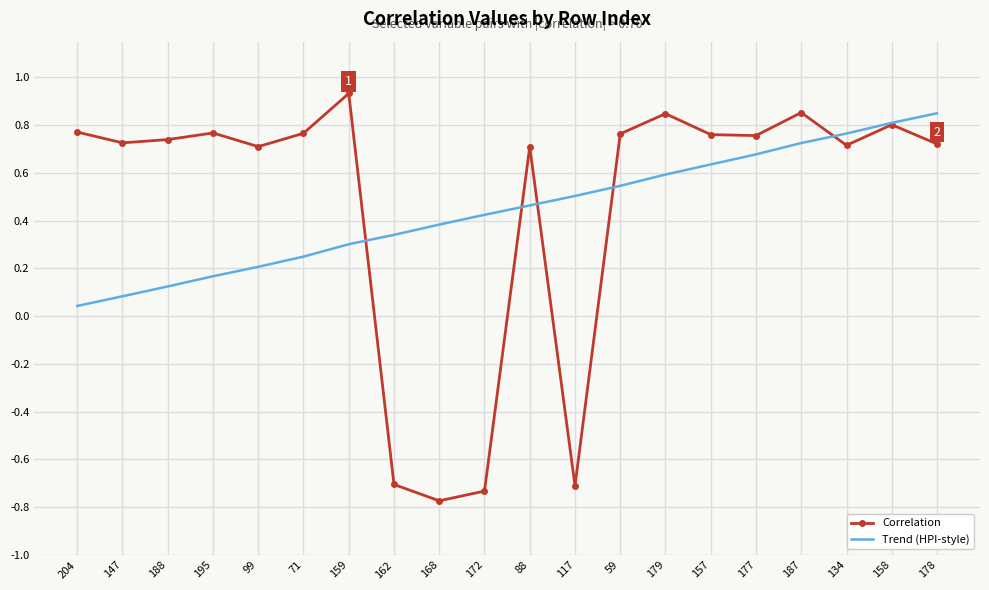

What is the sum of all Correlation values?

9.4